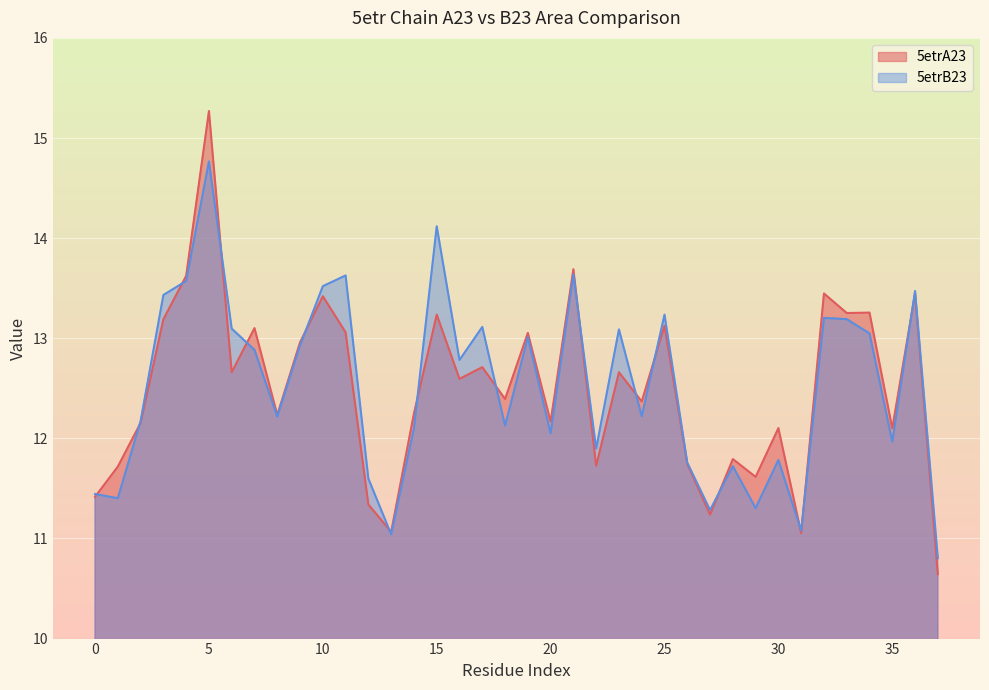

Rank the series by their average value, from lowest to highest.

5etrA23, 5etrB23